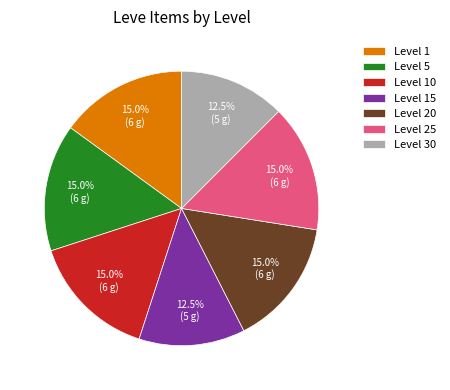

What portion of the pie excludes Level 20?

85.0%